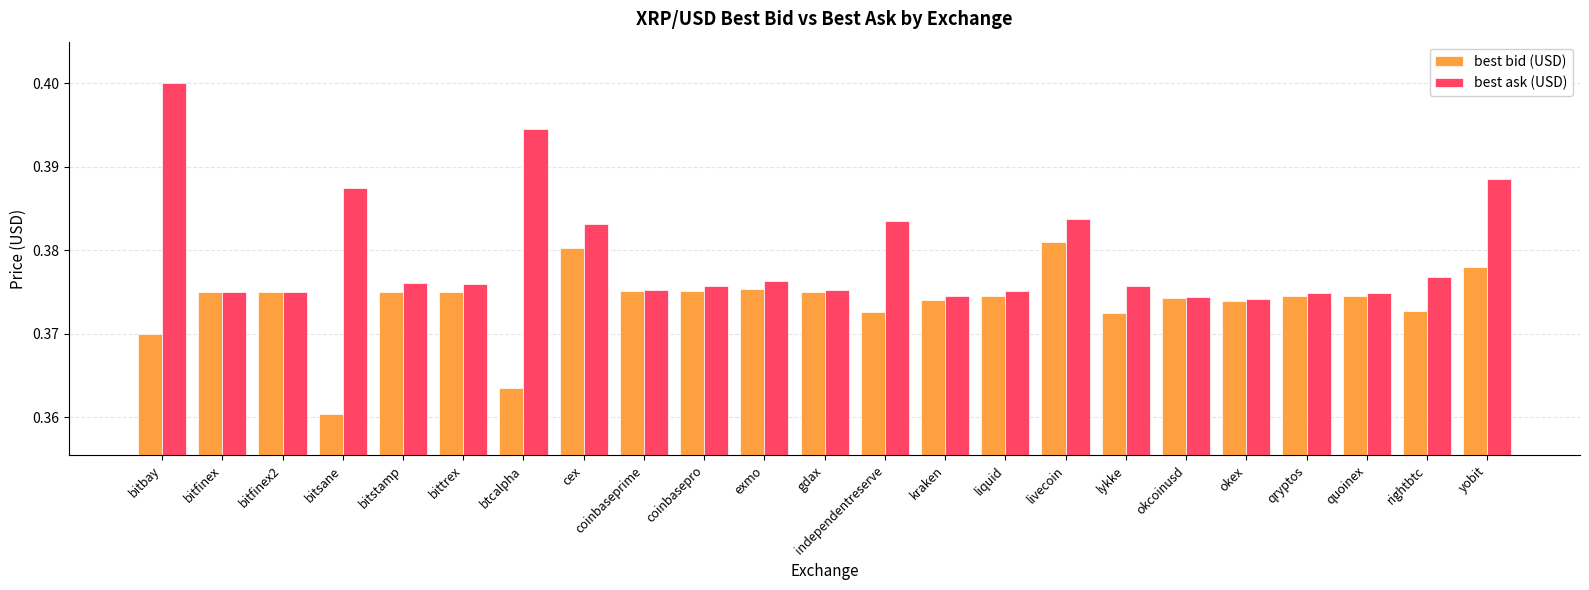

Does the chart contain any negative values?

No